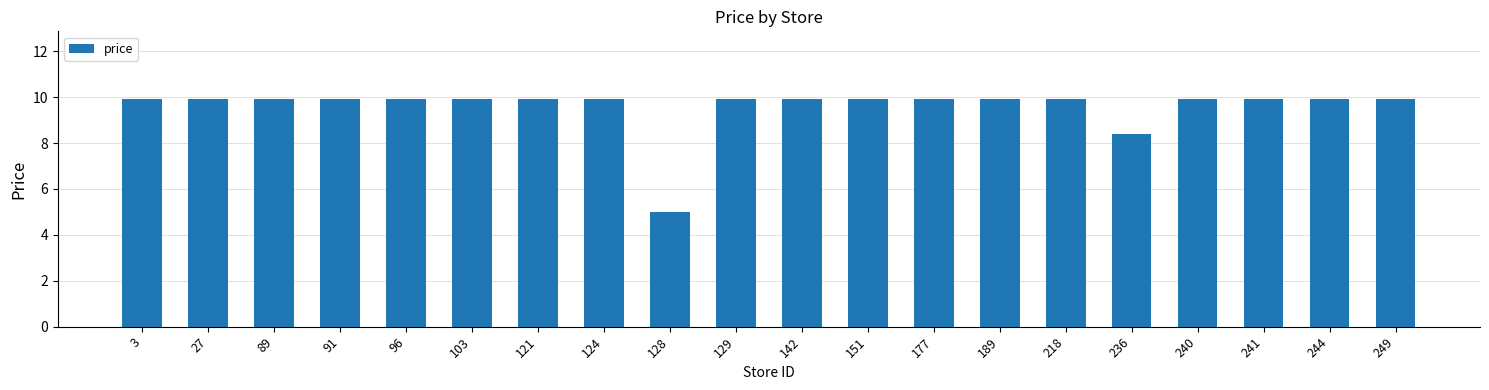

Read the value at 240.

9.9